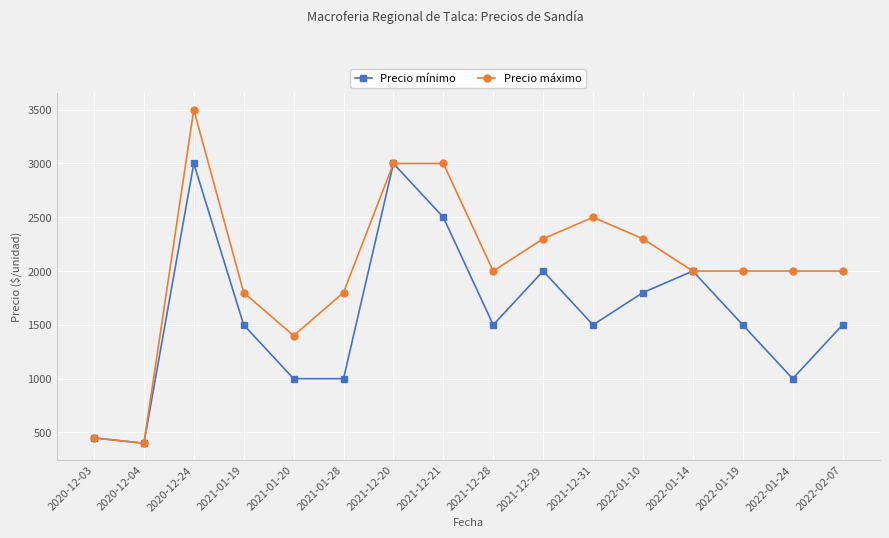

At which category is the sum across all series the highest?

2020-12-24